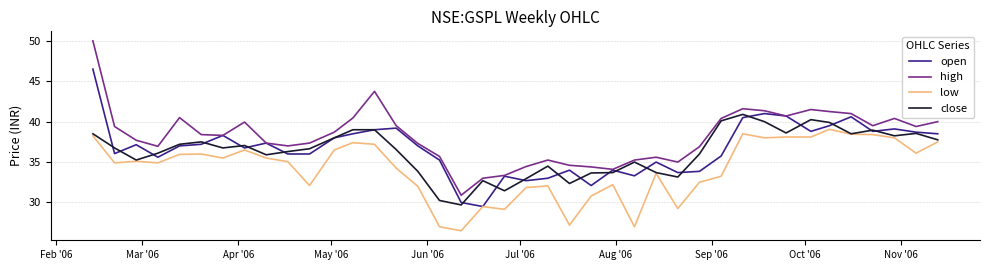

Which series has the largest total across all categories?

high